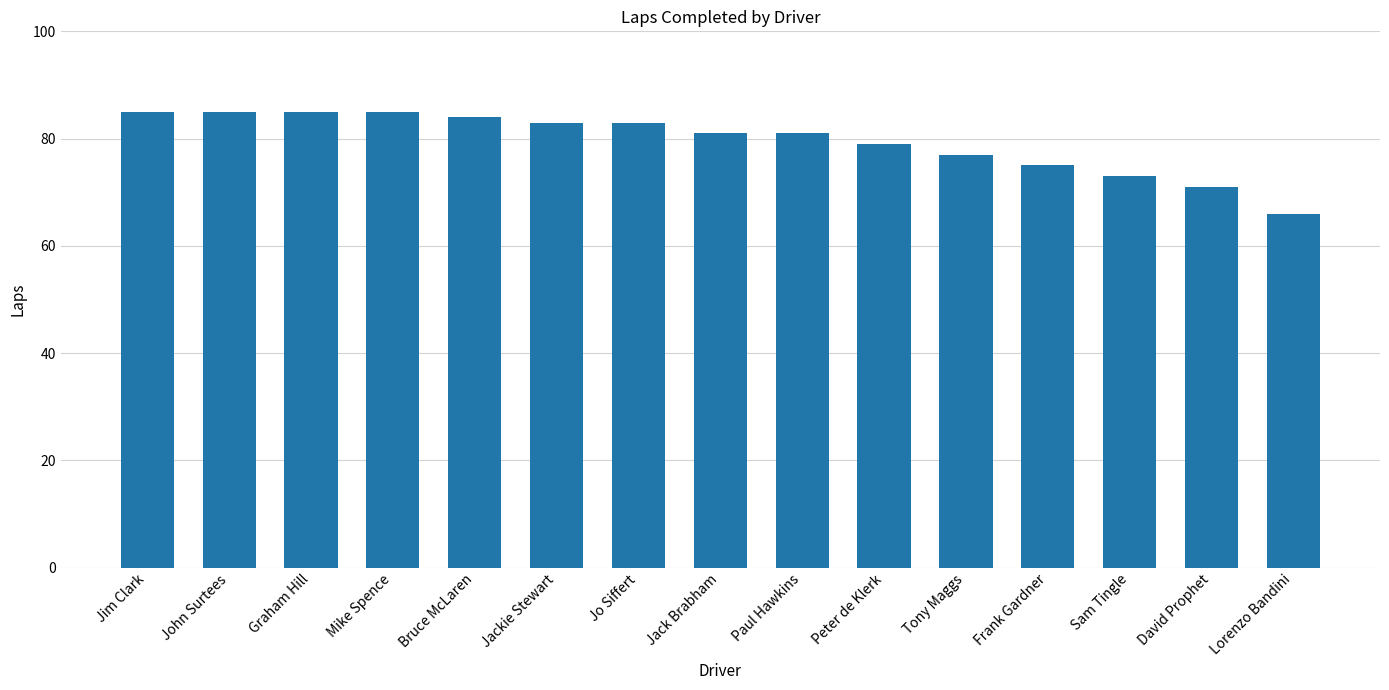

What is the sum of all values?

1193